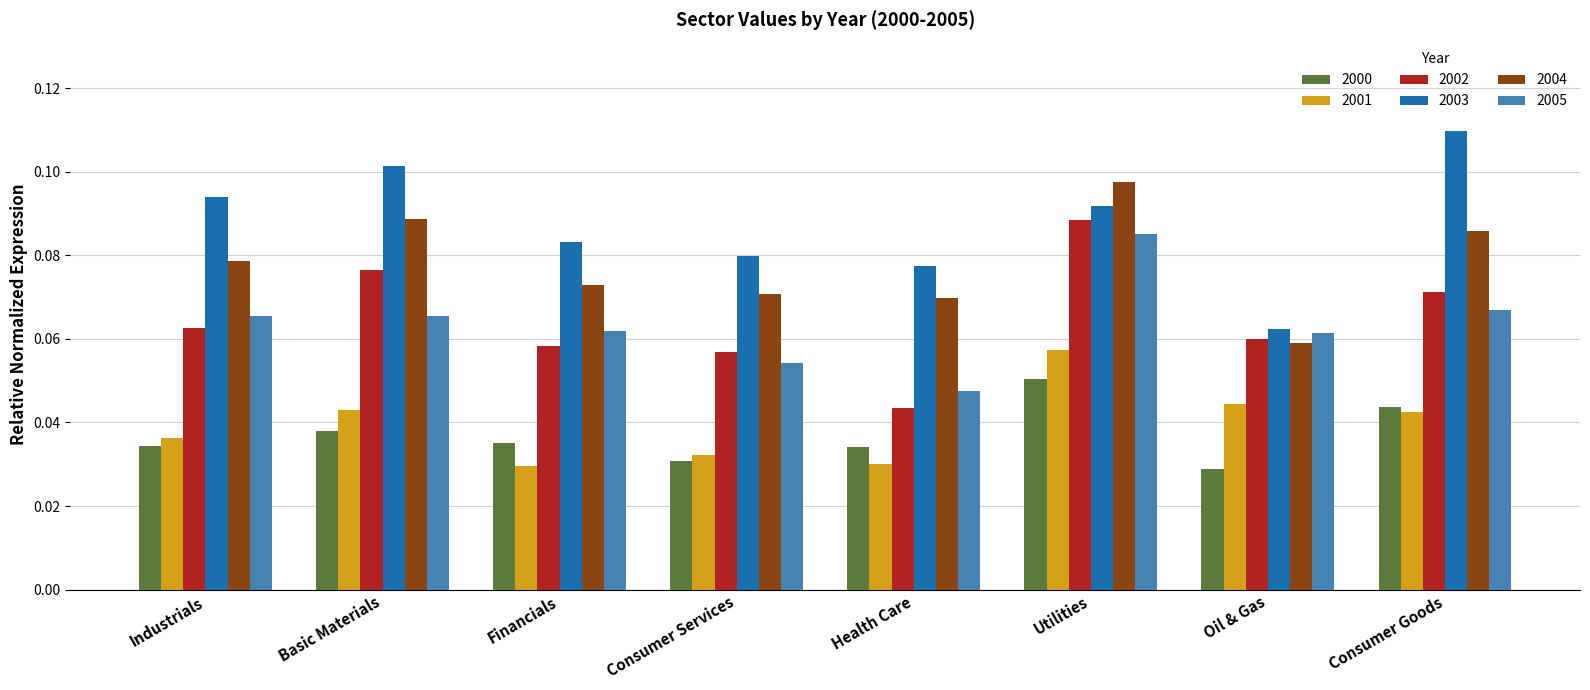

Between Basic Materials and Consumer Services, which series saw the biggest shift?

2003